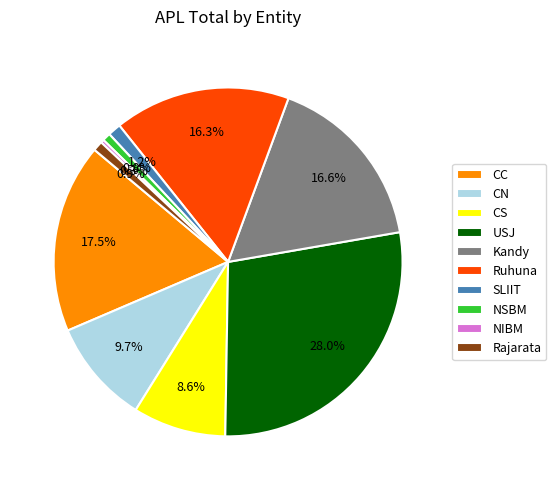

Between NIBM and Kandy, which is larger?

Kandy